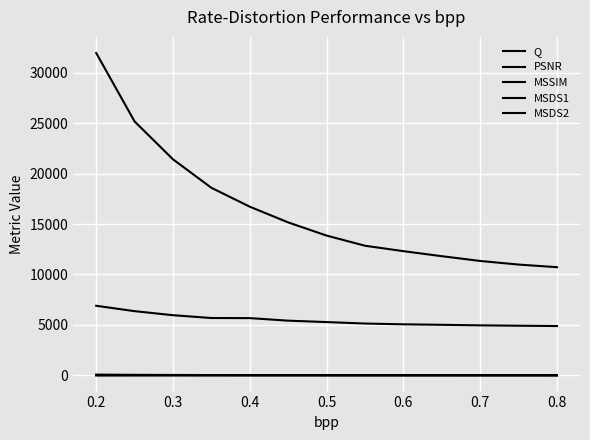

True or false: MSDS2 and Q intersect in this chart.

False